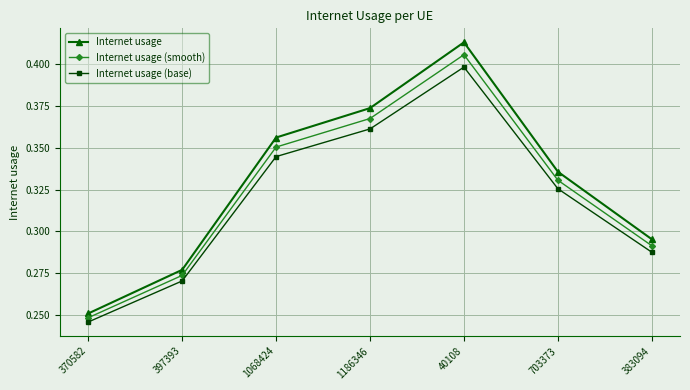

The Internet usage series shows 0.6 at 1186346. True or false?

False